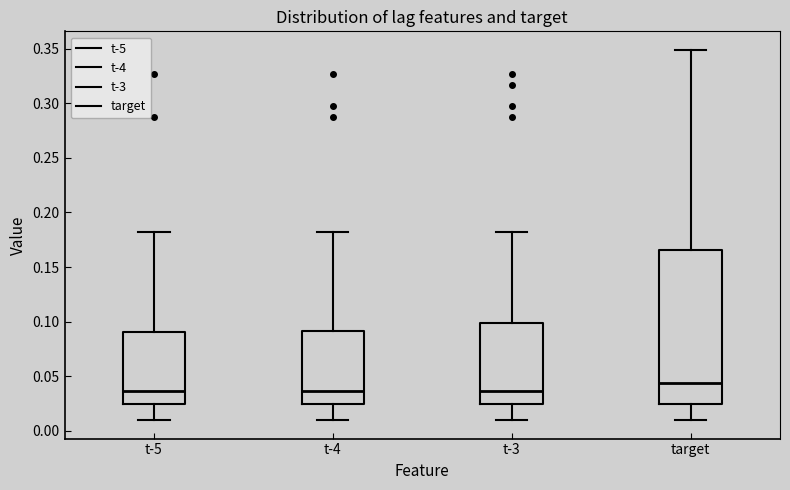

Which box is the tallest, from its lower edge to its upper edge?

target